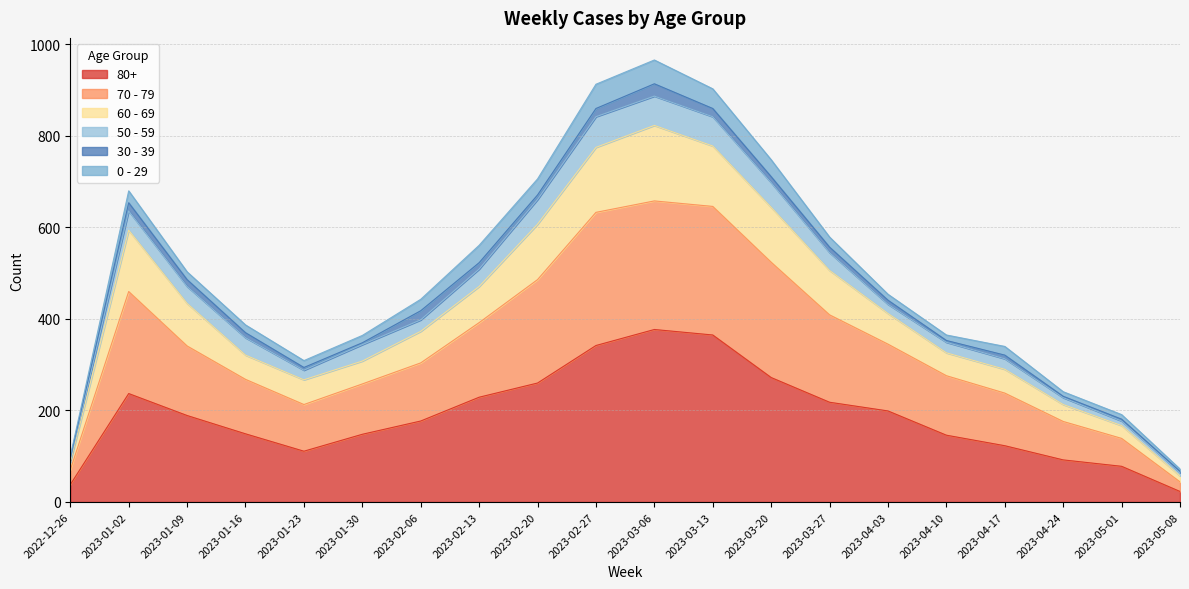

Where is 80+ nearest to the value 200?

2023-04-03